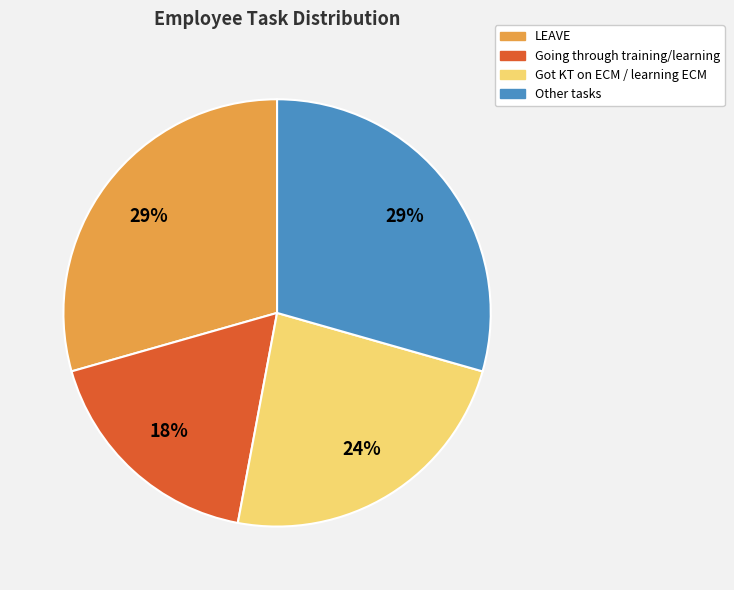

True or false: LEAVE accounts for 21% of the total.

False